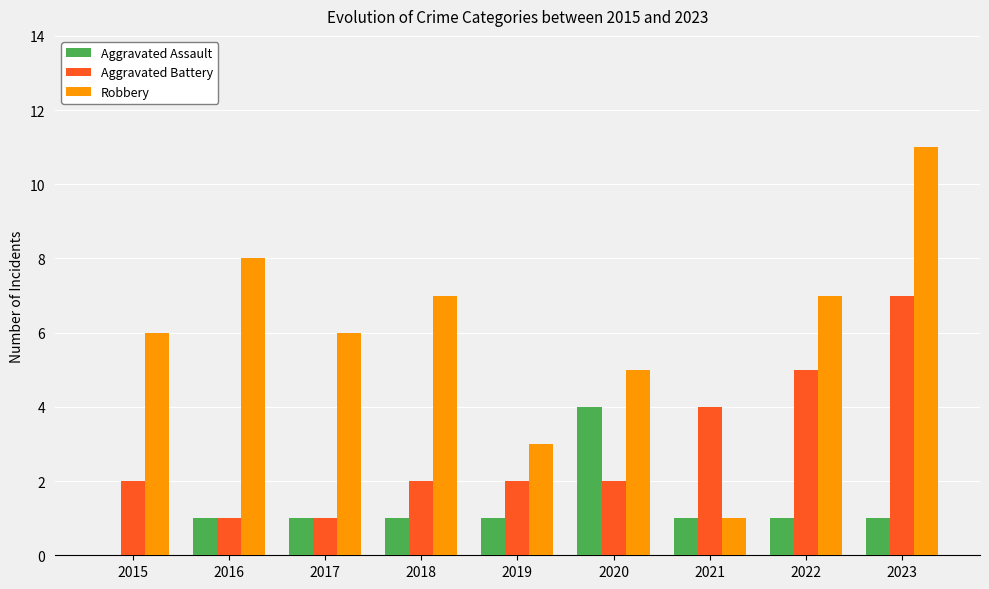

What are all the series names shown in the legend?

Aggravated Assault, Aggravated Battery, Robbery